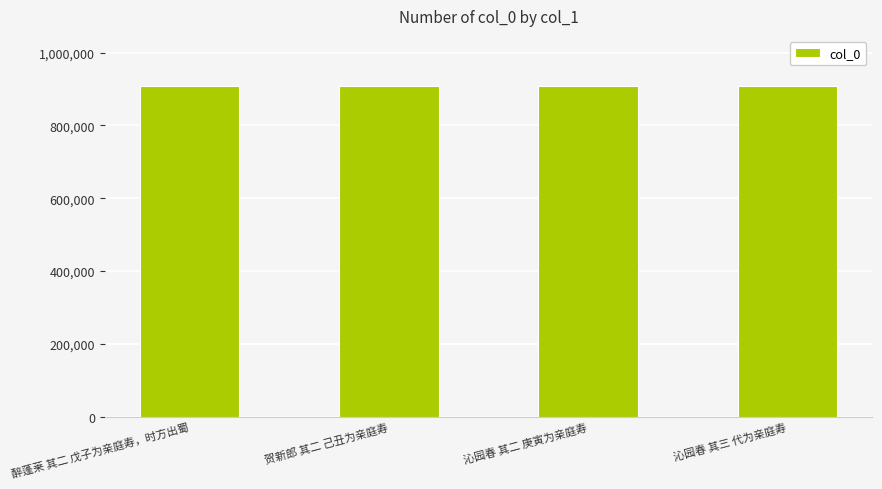

What value does the data have at 沁园春 其三 代为亲庭寿?

909582